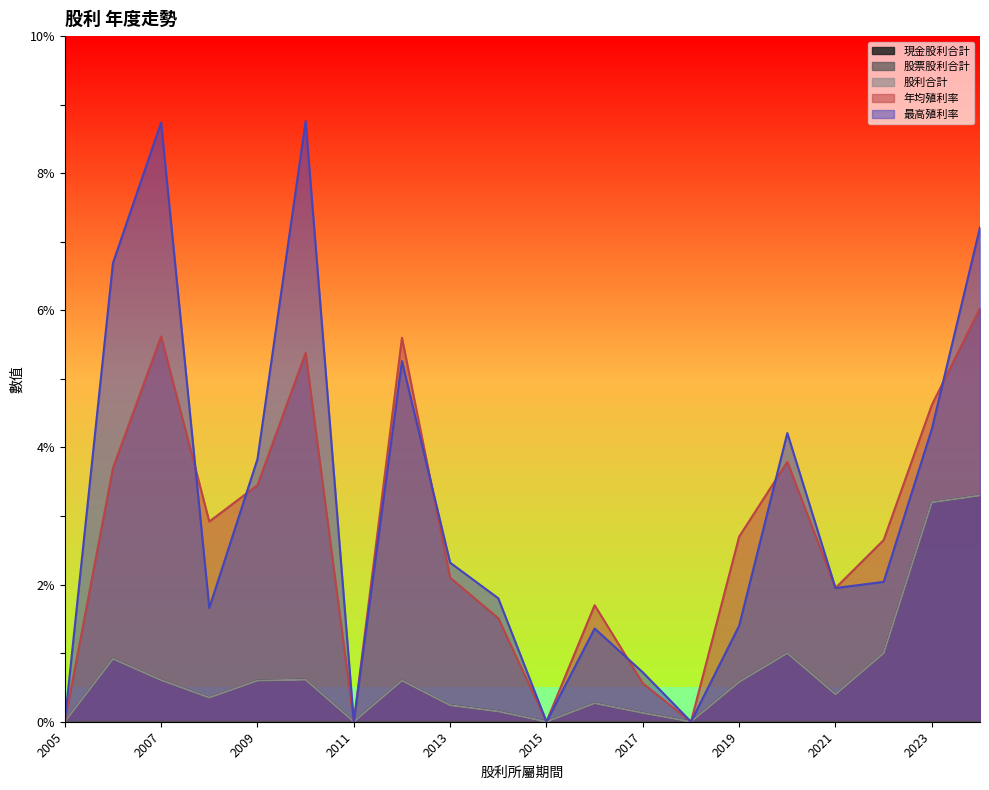

True or false: 股票股利合計 and 年均殖利率 cross at least once.

False